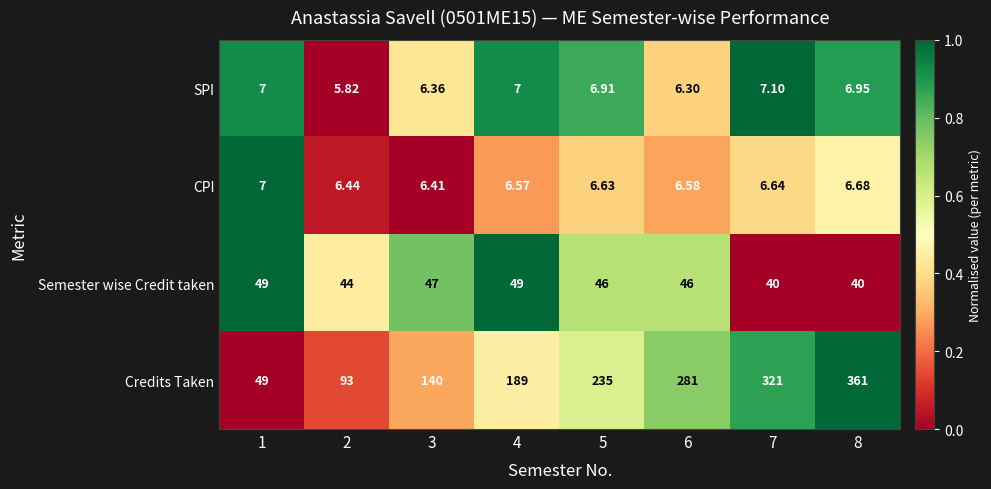

Is the value of CPI at 7 greater than the value of SPI at 3?

Yes